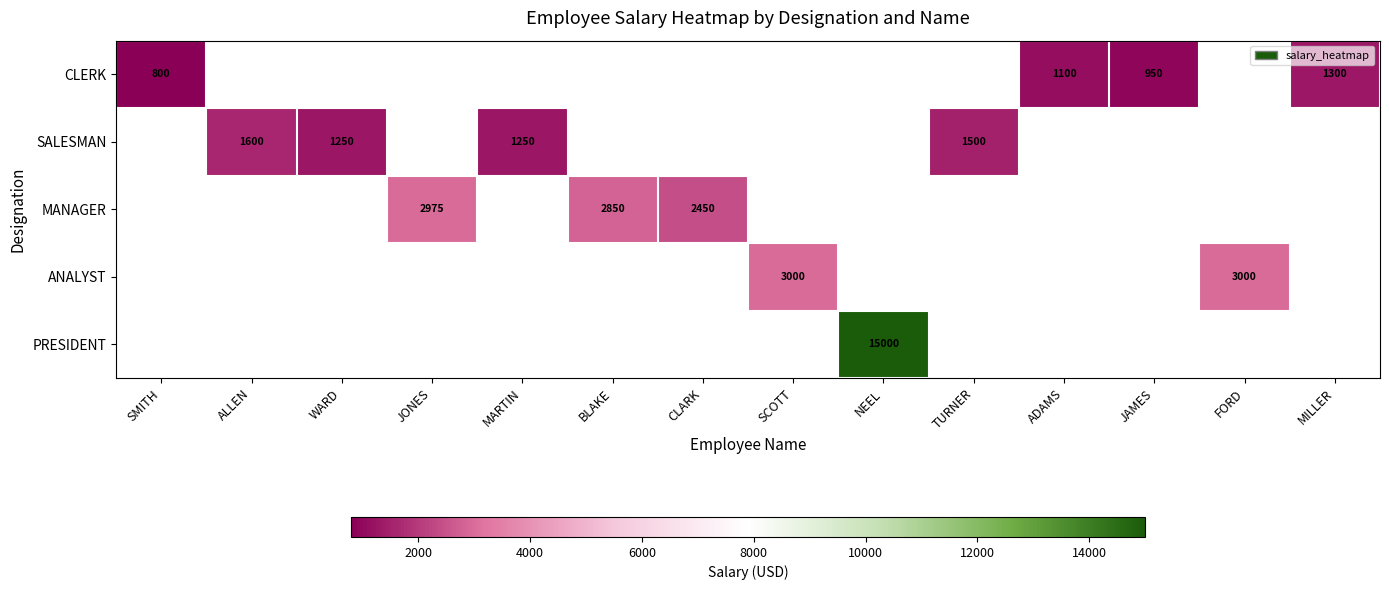

At how many categories does at least one series exceed 12929?

1